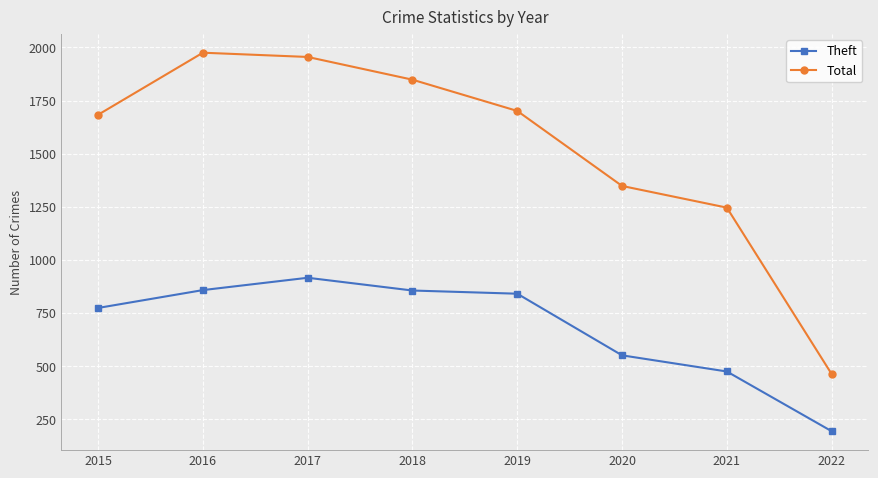

What are all the series names shown in the legend?

Theft, Total